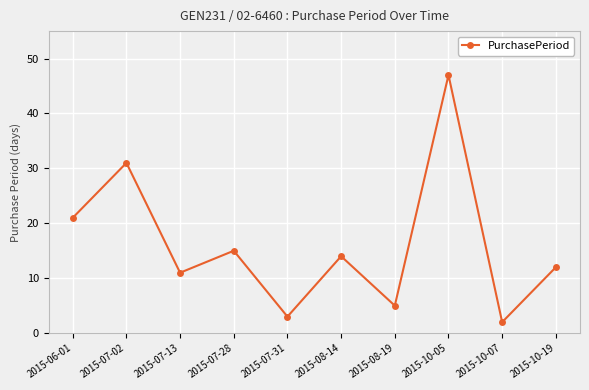

Which has a higher value, 2015-07-31 or 2015-06-01?

2015-06-01